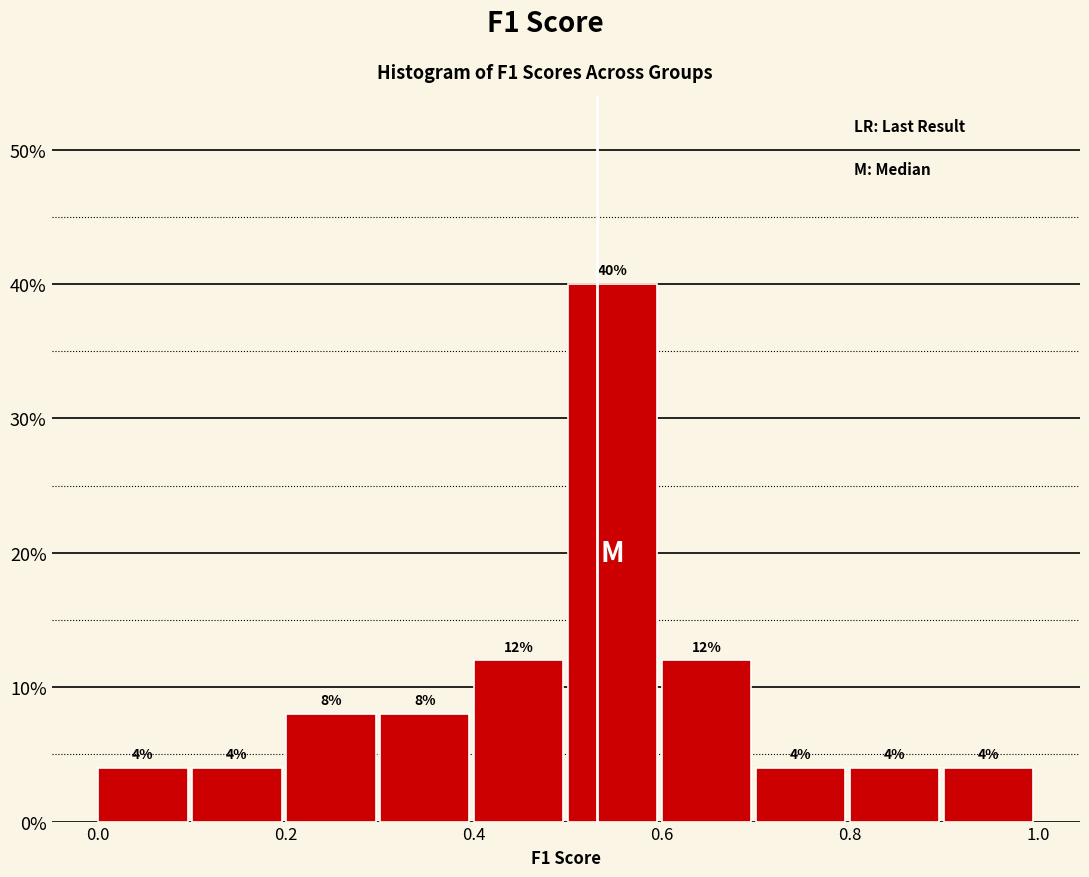

Reading left to right, transcribe this chart: for each bar, give the range it covers on the x-axis and its height.

0.0 to 0.1: 4
0.1 to 0.2: 4
0.2 to 0.3: 8
0.3 to 0.4: 8
0.4 to 0.5: 12
0.5 to 0.6: 40
0.6 to 0.7: 12
0.7 to 0.8: 4
0.8 to 0.9: 4
0.9 to 1.0: 4